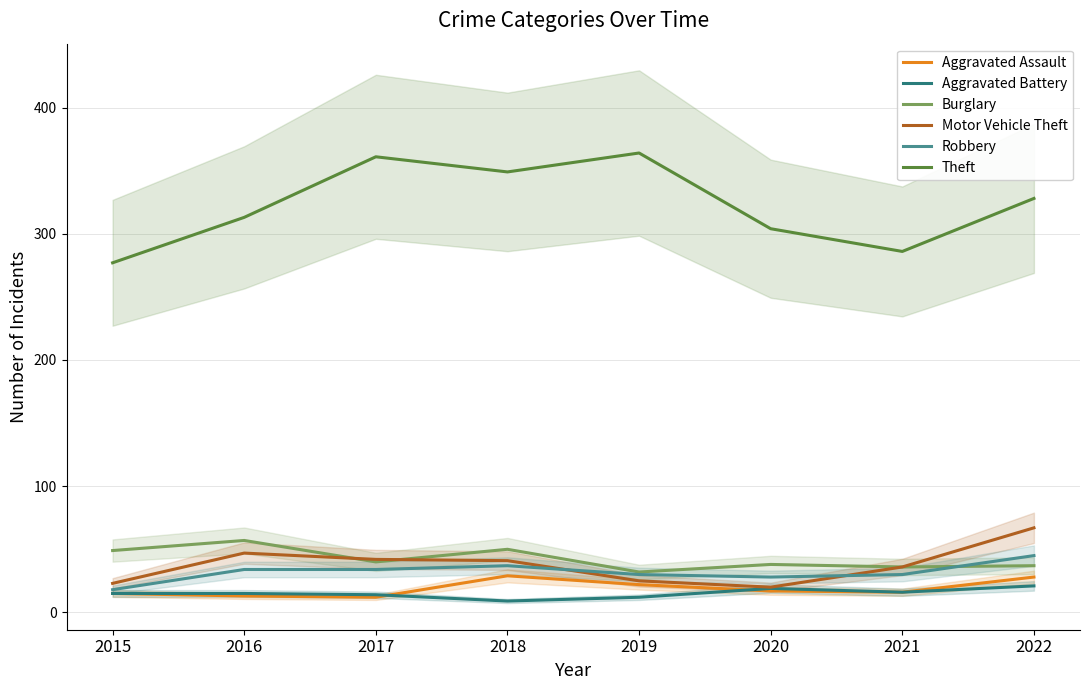

Does the chart have visible grid lines?

Yes